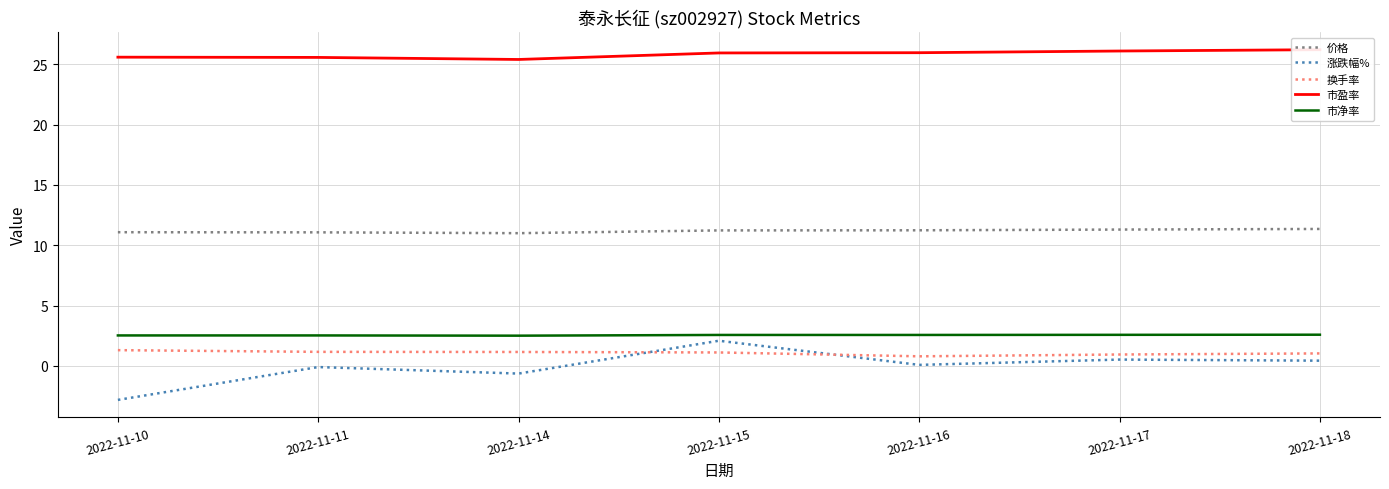

The 价格 series shows 2.7 at 2022-11-10. True or false?

False